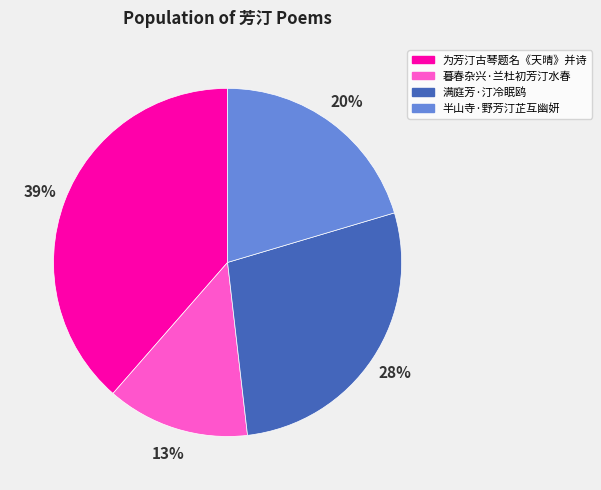

To the nearest percent, what portion does 半山寺·野芳汀芷互幽妍 represent?

20%